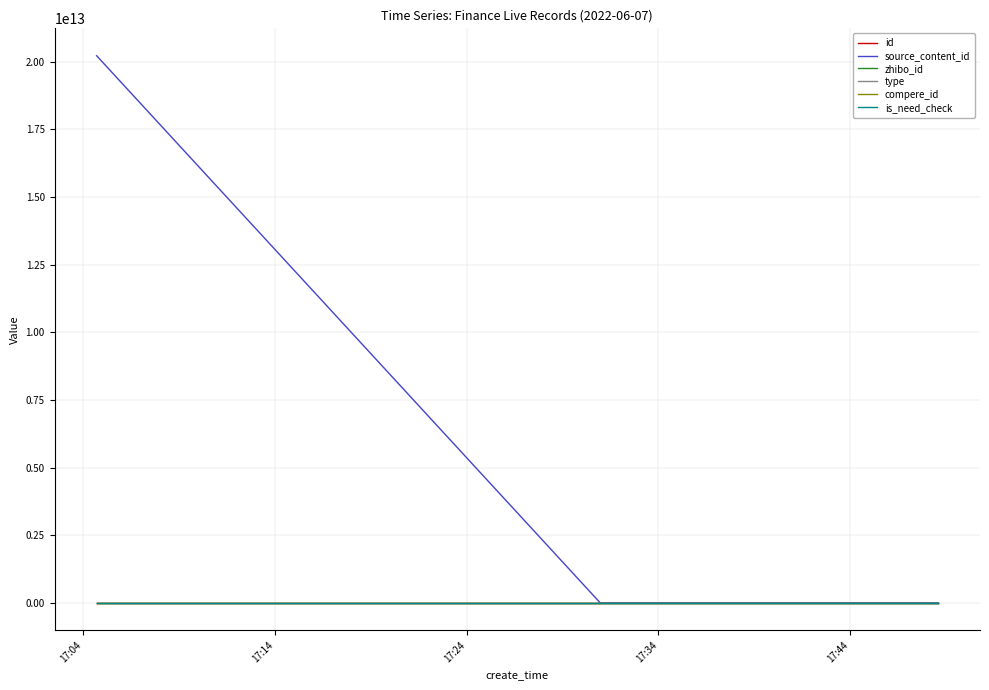

Is this an area chart (filled region under the line)?

No